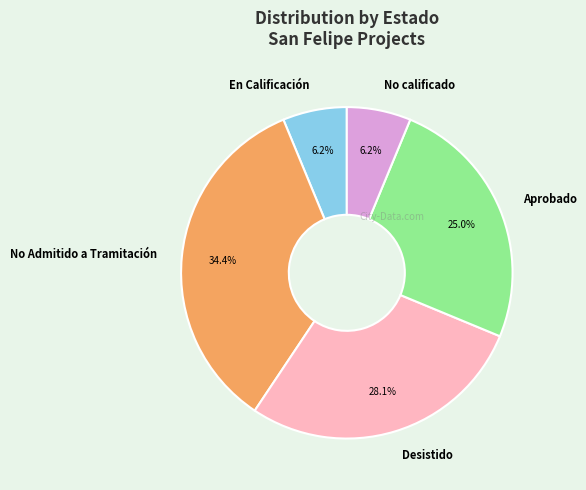

Is there any slice that represents more than half of the pie?

No